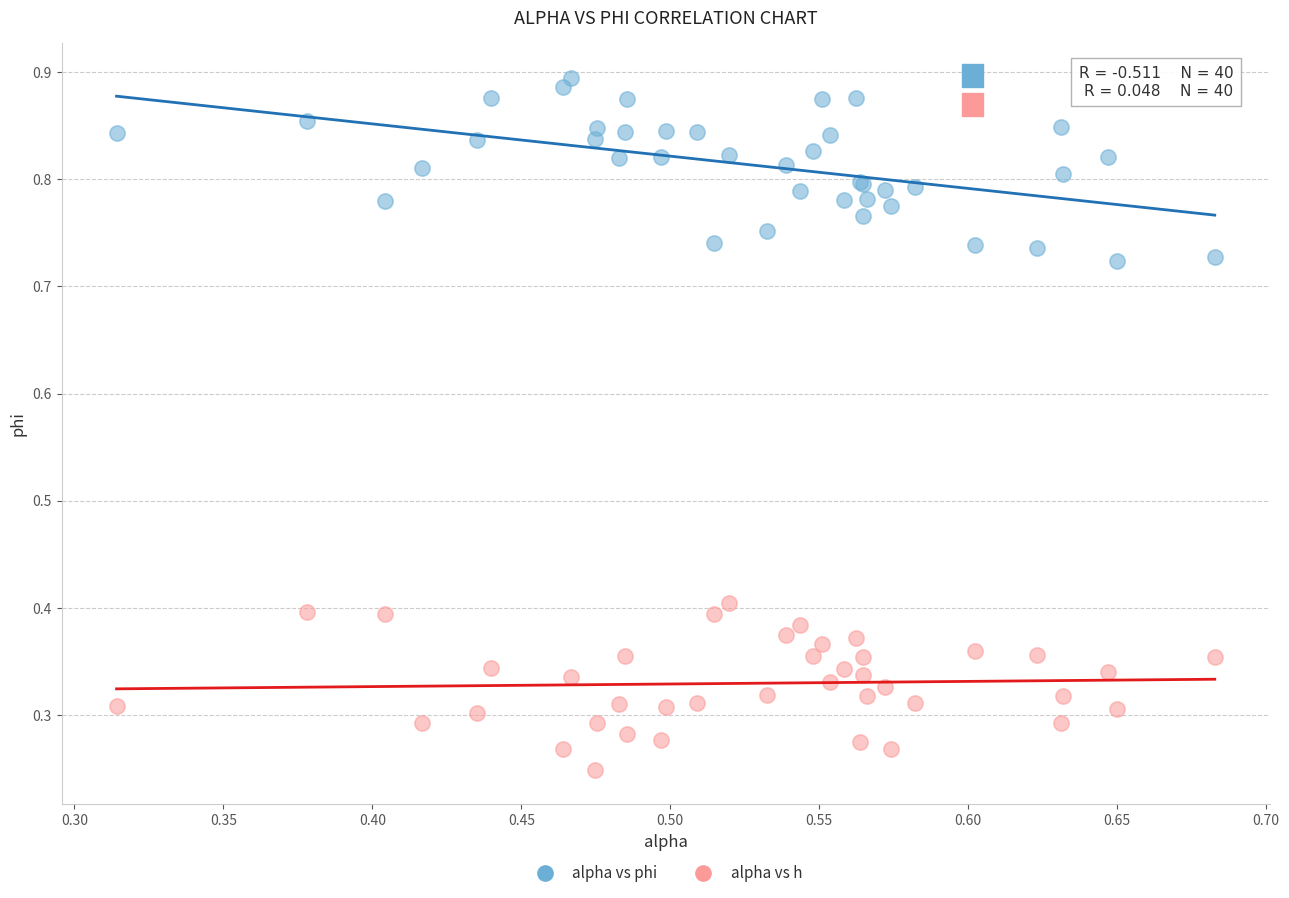

Which series reaches the maximum Y coordinate?

alpha vs phi